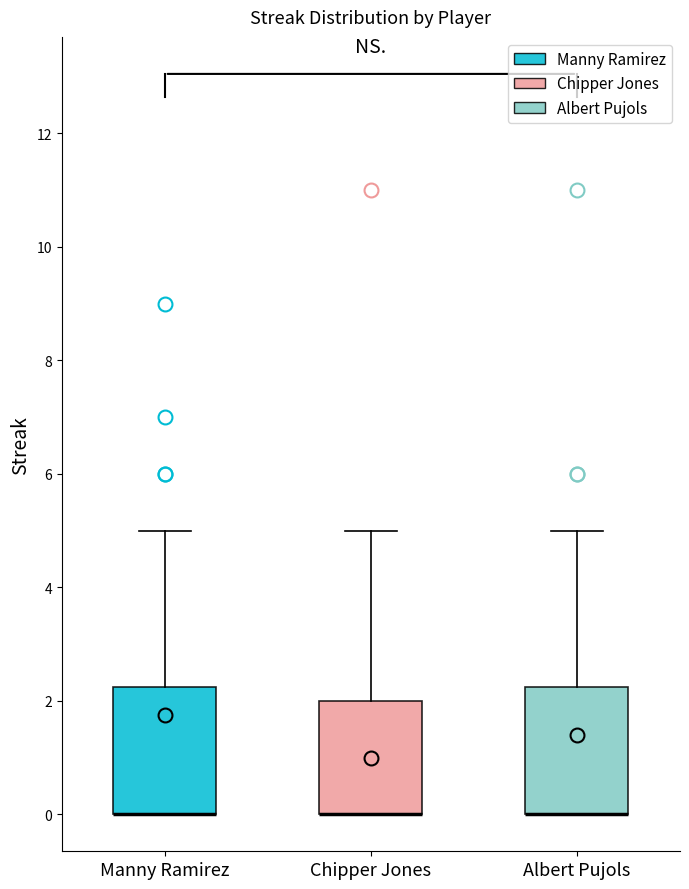

Where is the lower edge of the box for Chipper Jones on the y-axis? The values are not printed on the chart, so give them approximately, as read against the axis.

0.0